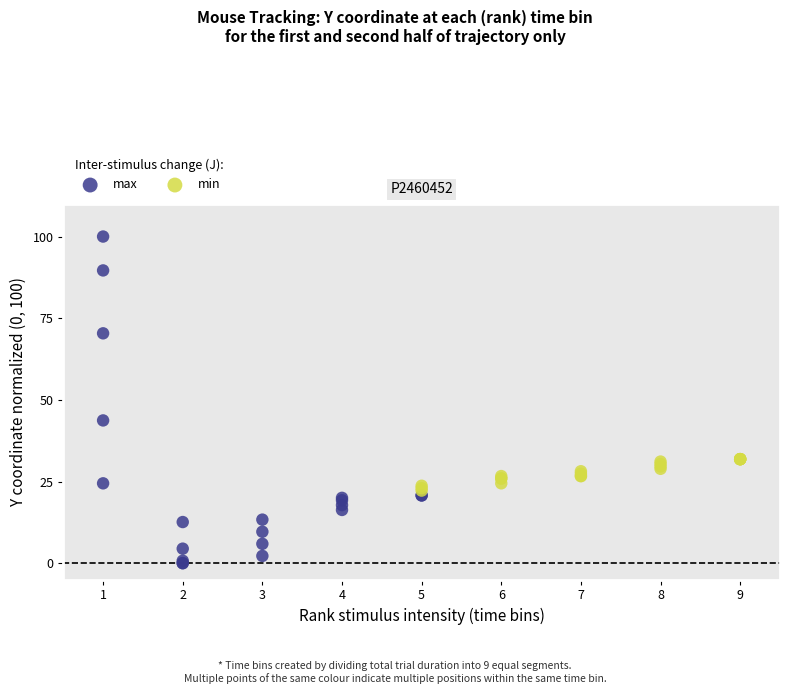

Which series contains the lowest Y value?

max